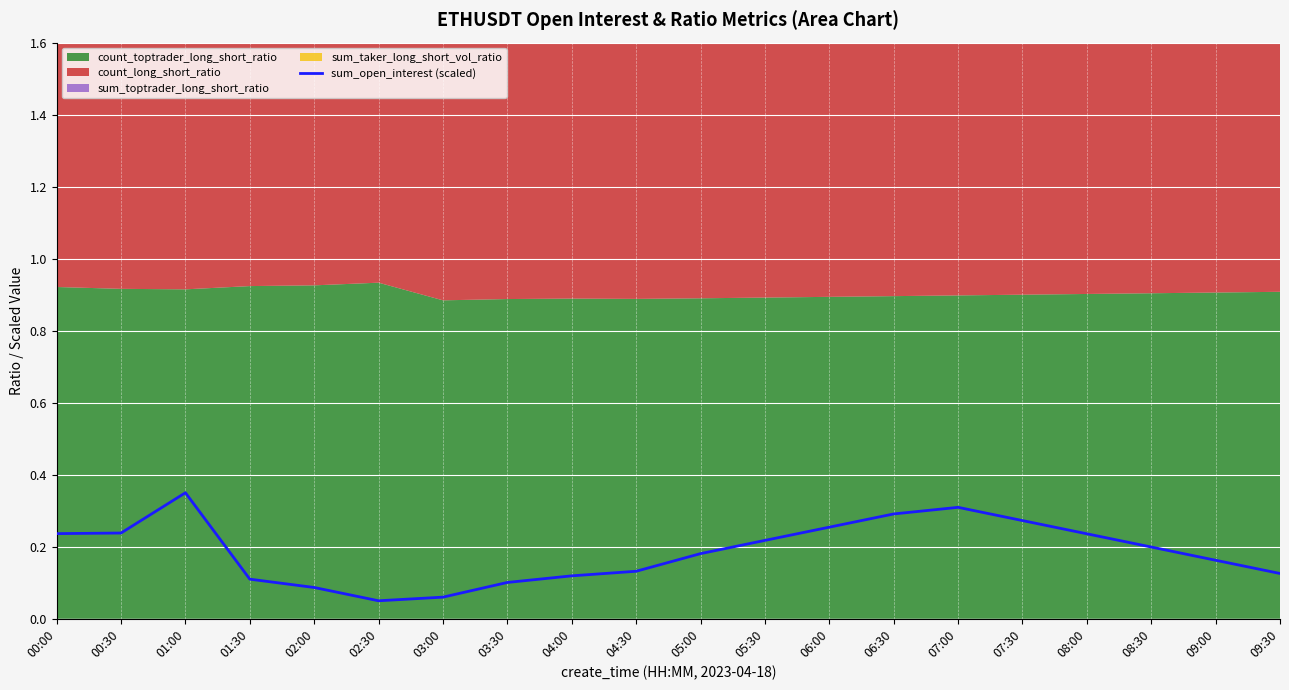

Reading right to left, transcribe all the data shown in this chart.

0.1	0.2	0.2	0.2	0.3	0.3	0.3	0.3	0.2	0.2	0.1	0.1	0.1	0.1	0.1	0.1	0.1	0.3	0.2	0.2